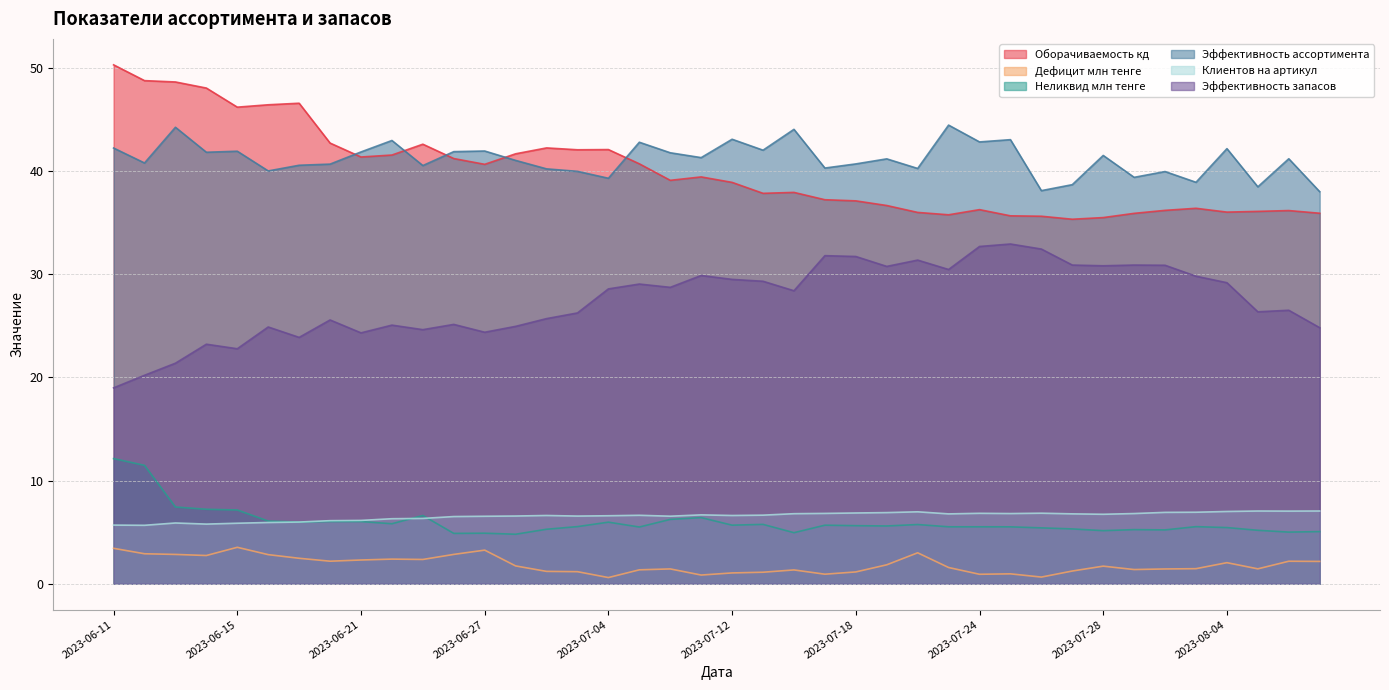

Which series ends up on top after the final intersection of Оборачиваемость кд and Эффективность ассортимента?

Эффективность ассортимента